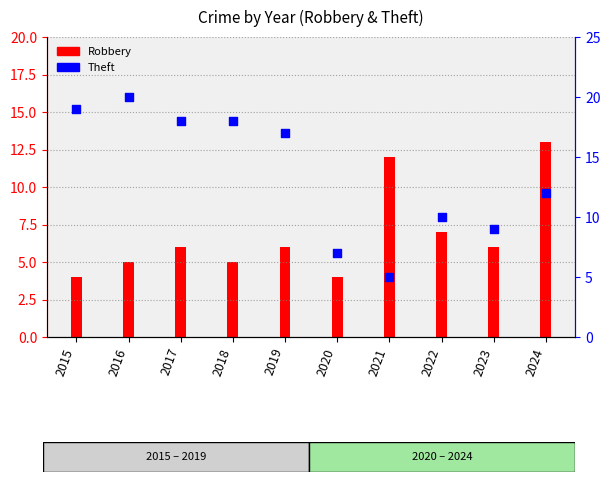

Is the value of Robbery at 2021 greater than the value of Theft at 2024?

No